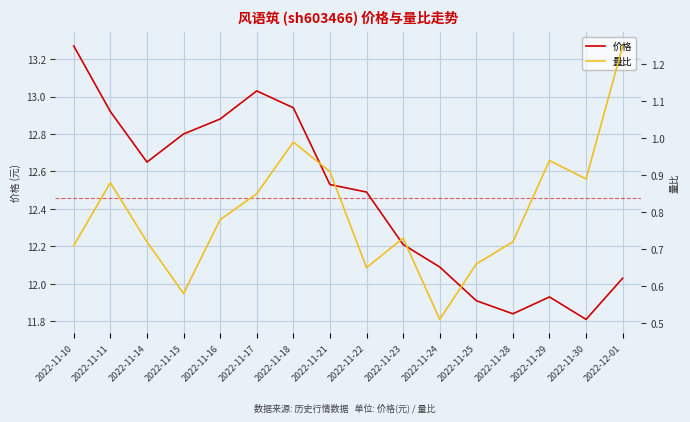

What is the sum of the 价格 values at 2022-11-17 and 2022-11-22?

25.5